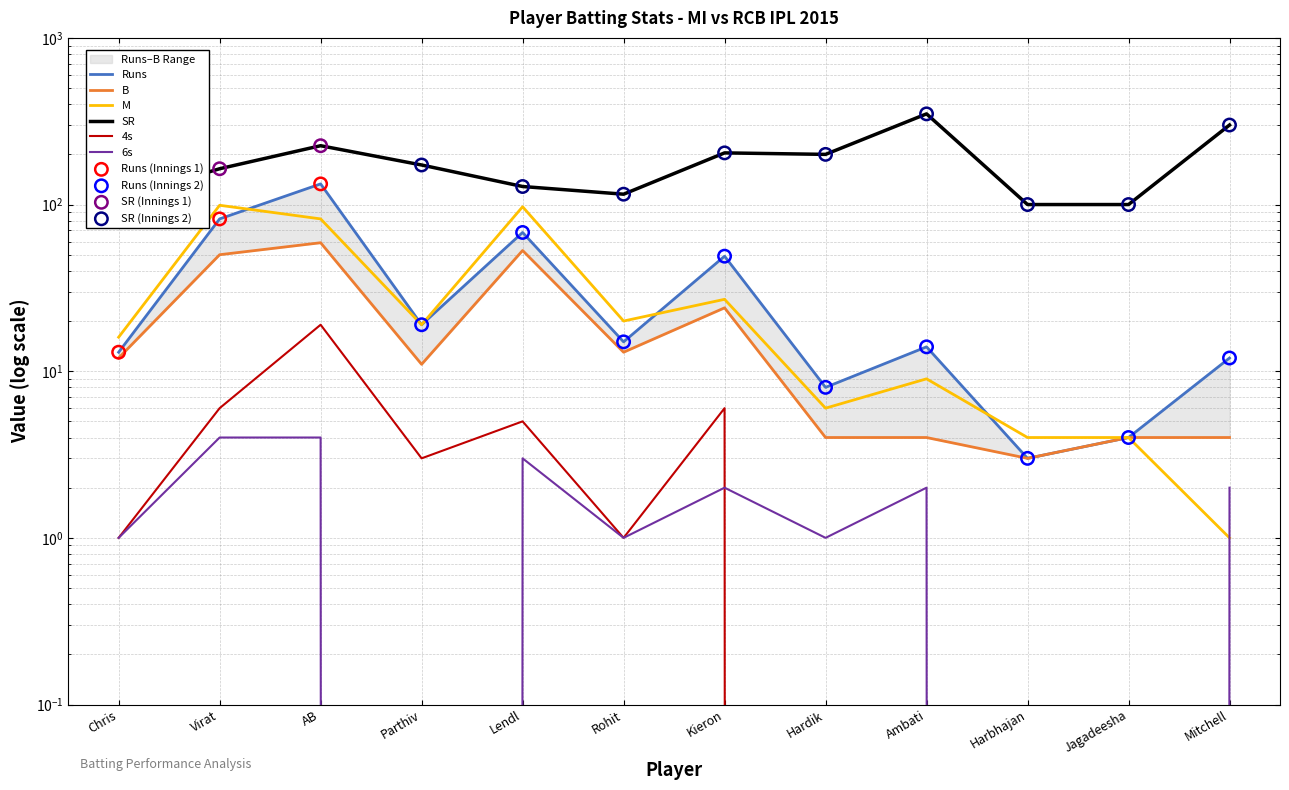

Which series contains the lowest Y value?

4s